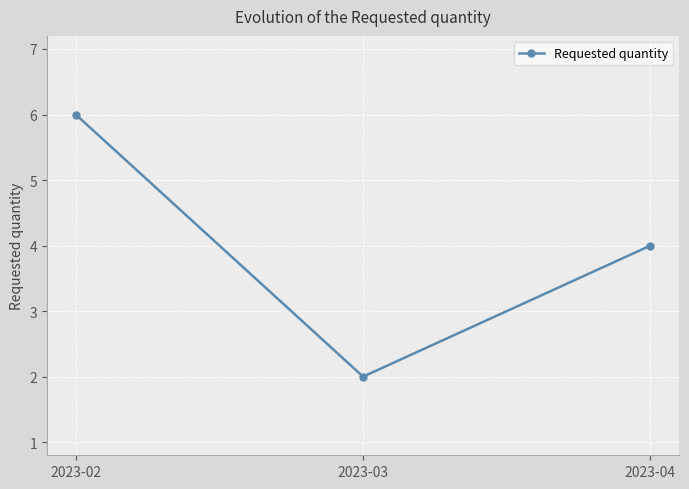

What is the change in value from 2023-03 to 2023-04?

+2